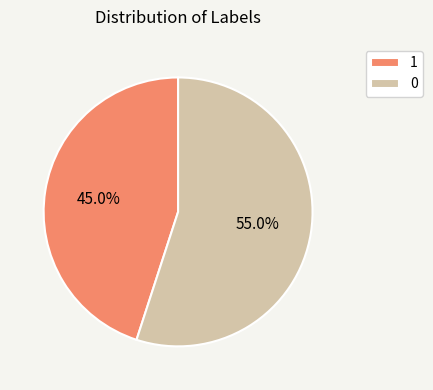

Does any single category account for the majority?

Yes